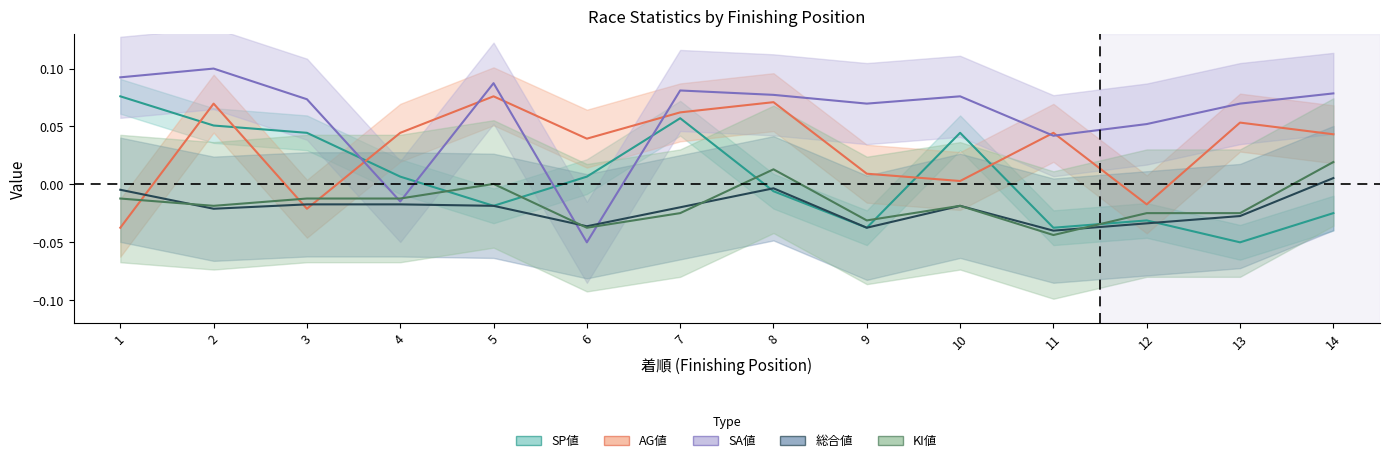

Which series has the largest range (max minus min)?

SA値